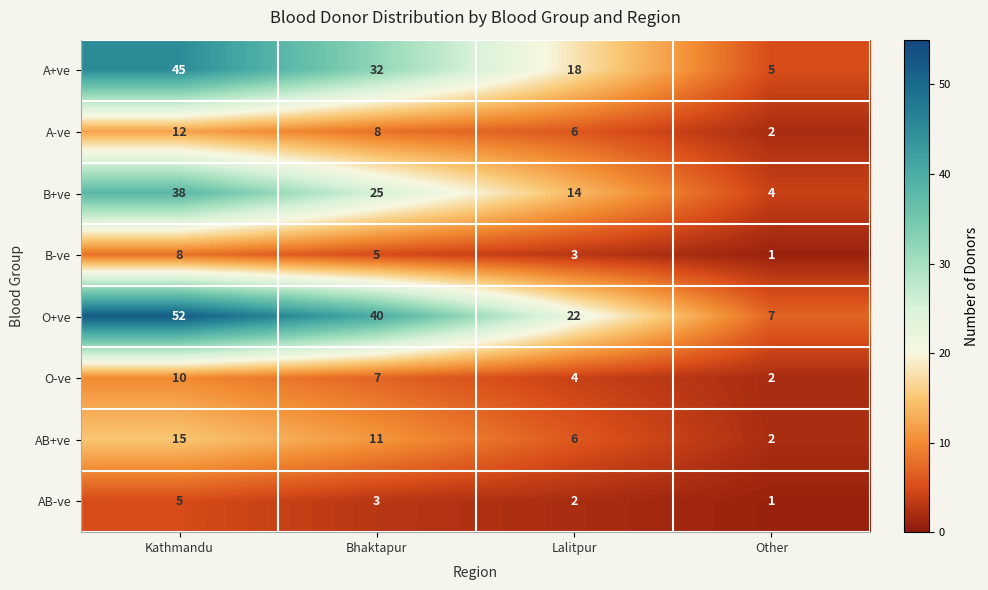

The O-ve series shows 2 at Other. True or false?

True